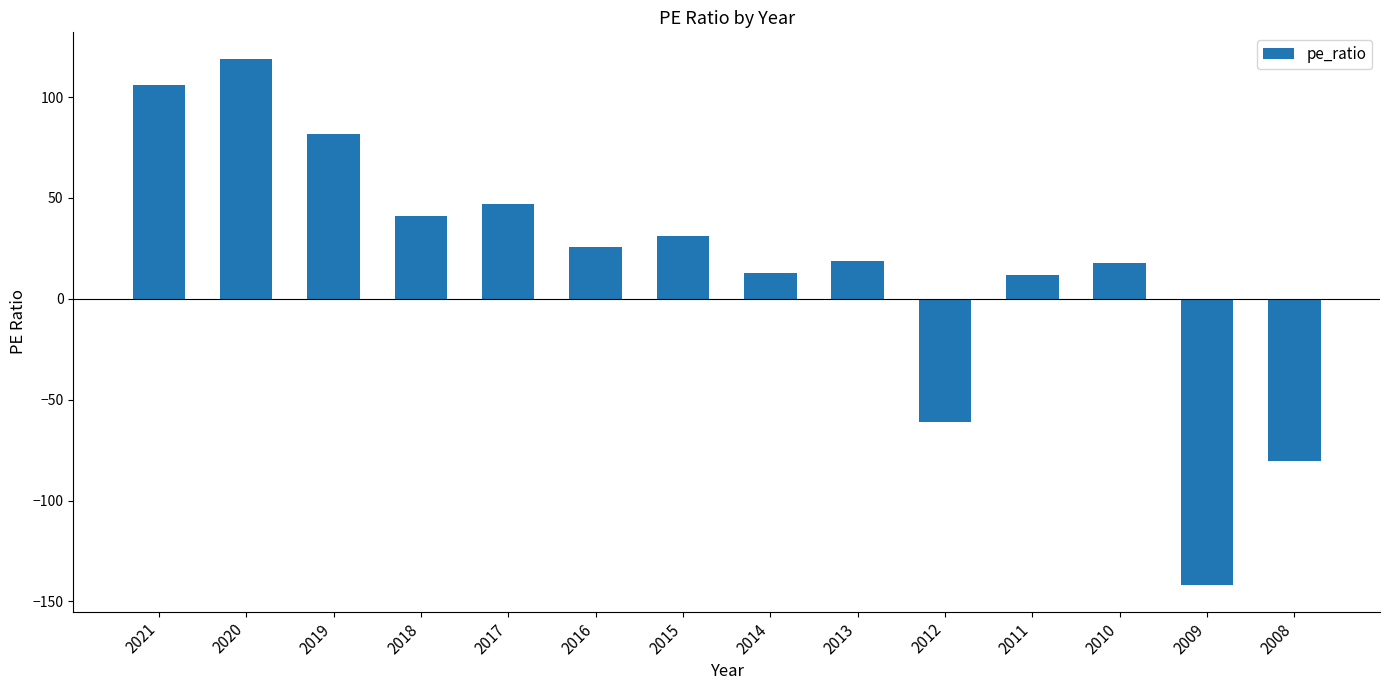

Are the bars grouped side by side (vs. stacked)?

No